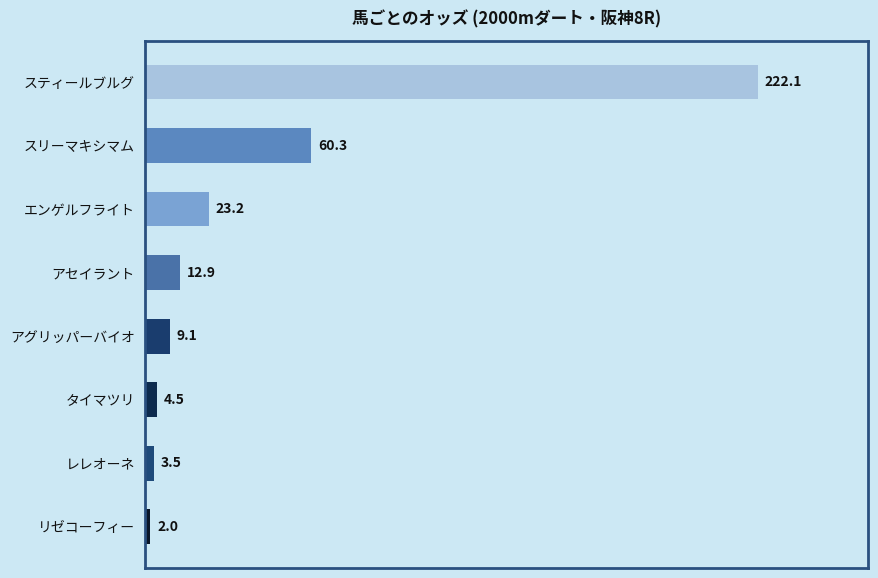

How many bars are there in total?

8